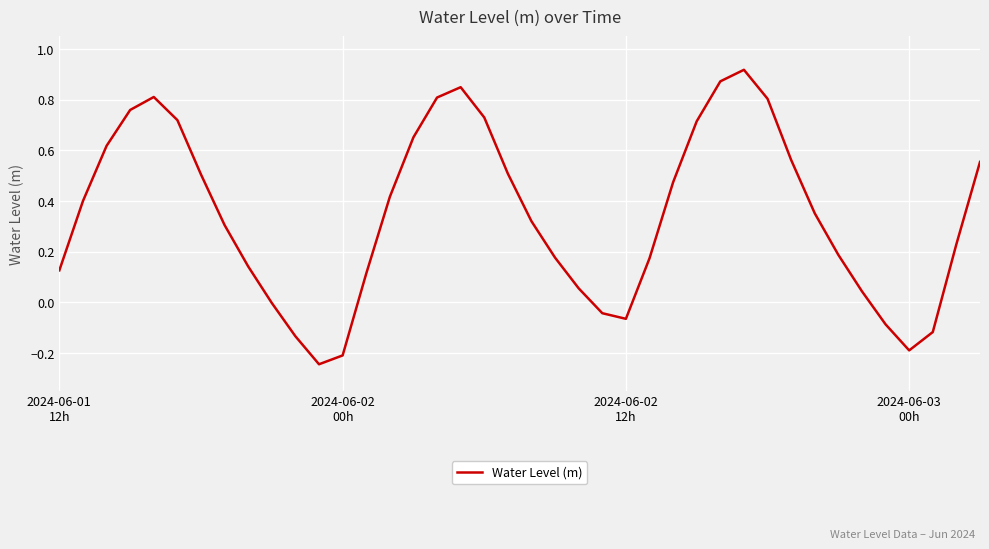

List the labels in order of value, smallest first.

11, 12, 36, 10, 37, 35, 24, 23, 9, 34, 22, 13, 2024-06-01
12h, 8, 25, 21, 33, 38, 7, 20, 32, 2024-06-02
00h, 14, 26, 6, 19, 39, 31, 2024-06-02
12h, 15, 27, 5, 18, 2024-06-03
00h, 30, 16, 4, 17, 28, 29